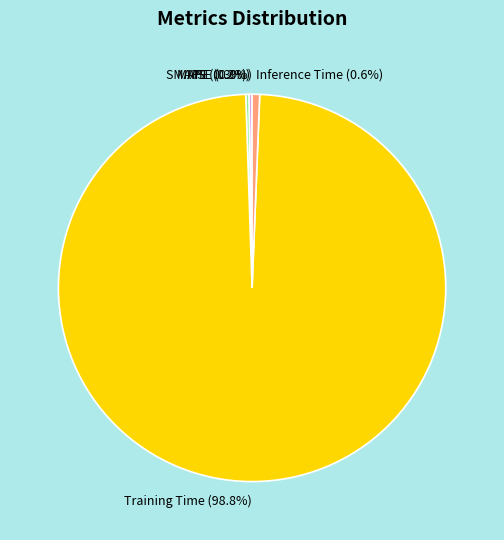

What is the majority slice?

Training Time